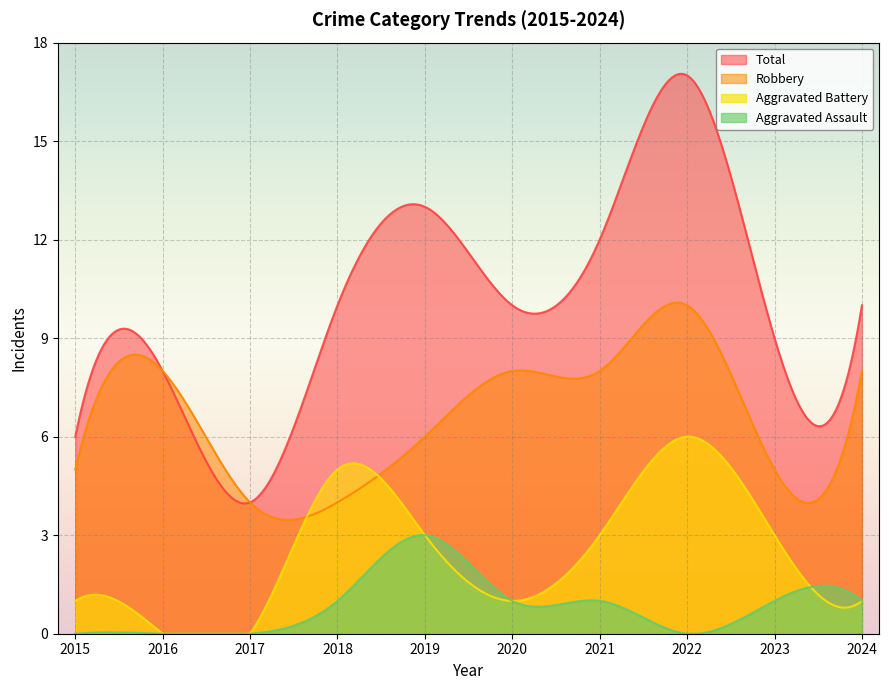

What is the highest value of the Aggravated Assault series?

3.0